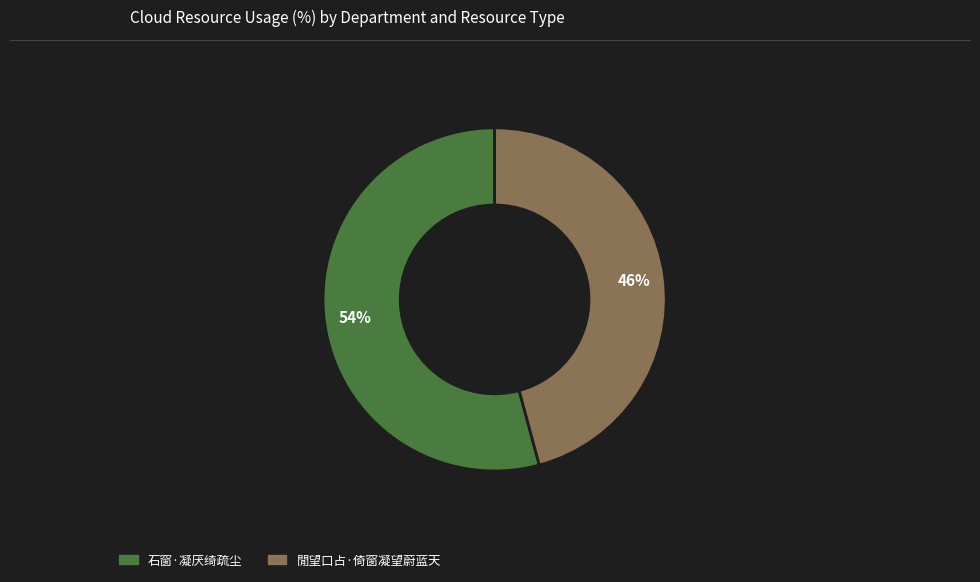

Combined, do 閒望口占·倚窗凝望蔚蓝天 and 石窗·凝厌绮疏尘 account for over 50%?

Yes